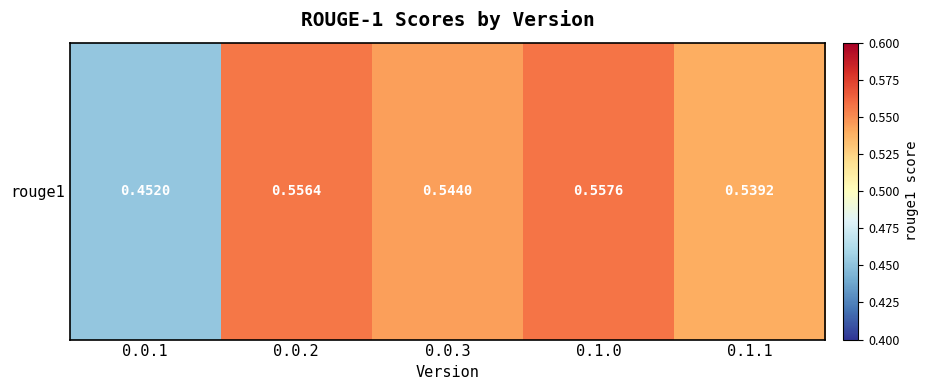

How many distinct data groups are displayed?

1